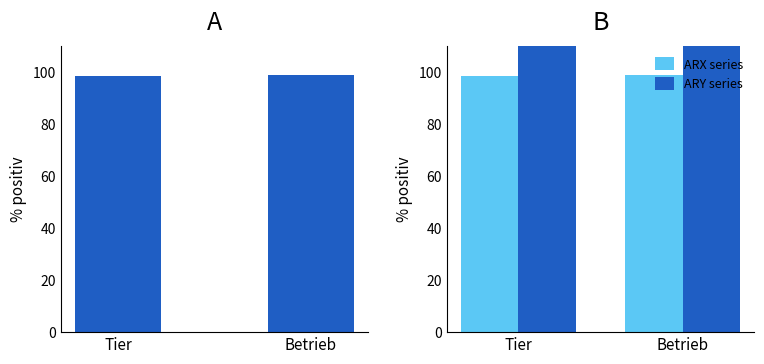

Is the value of ARX (2006-like) at Tier greater than the value of ARY (2012-like) at Tier?

No